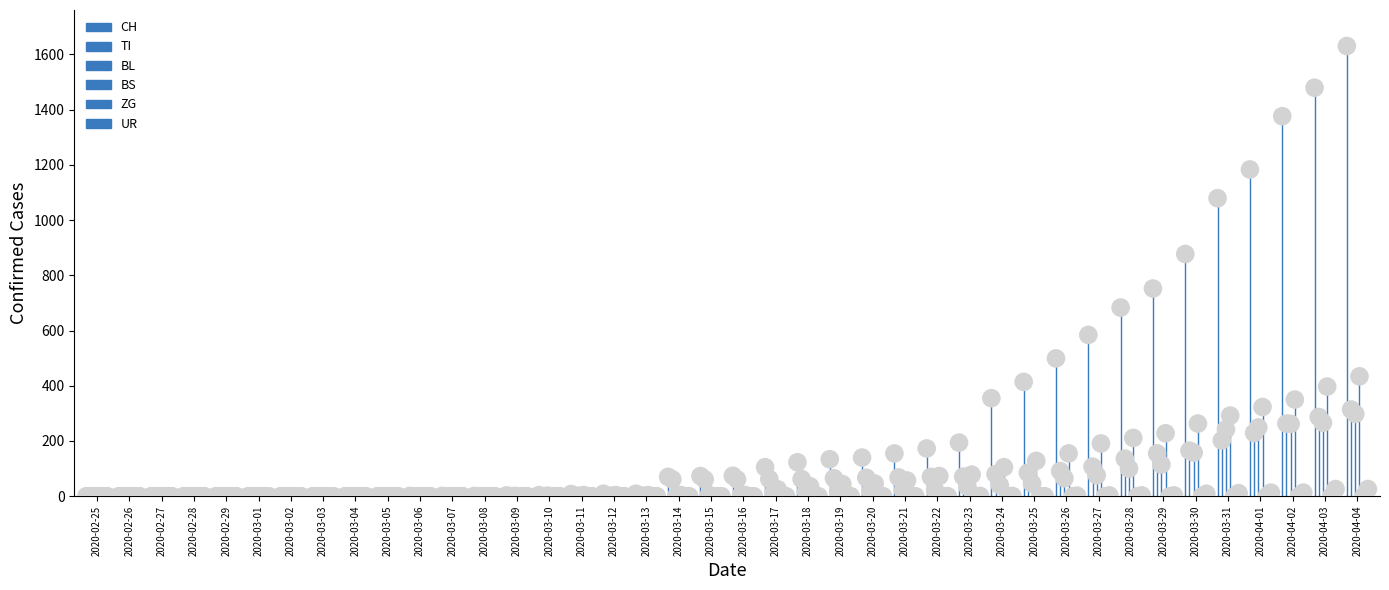

Is the value of TI at 2020-03-13 greater than the value of BS at 2020-02-29?

No